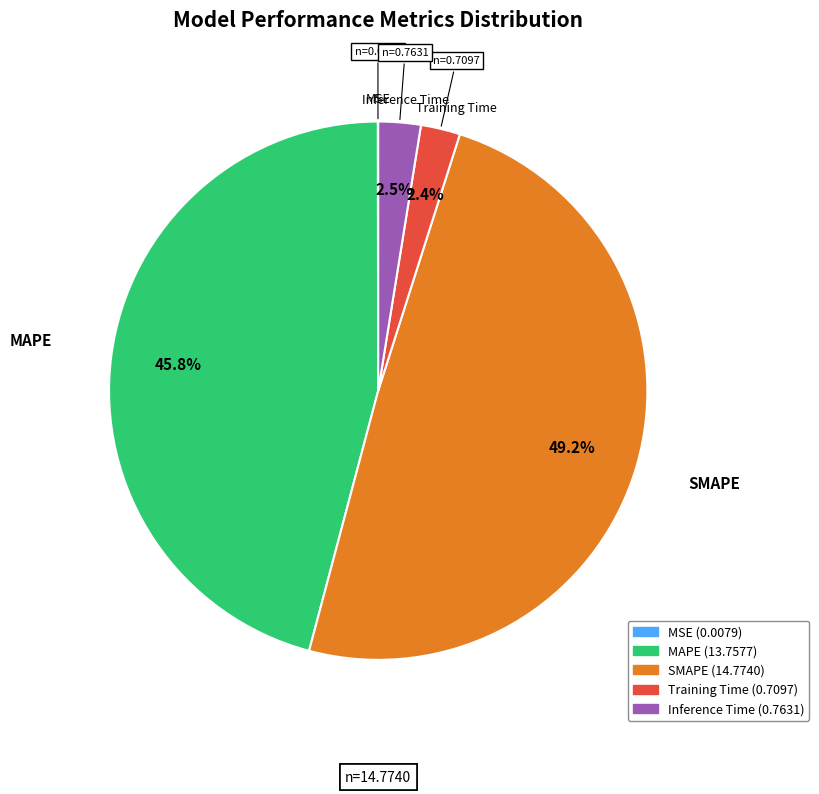

To the nearest percent, what percentage of the pie is MAPE?

46%